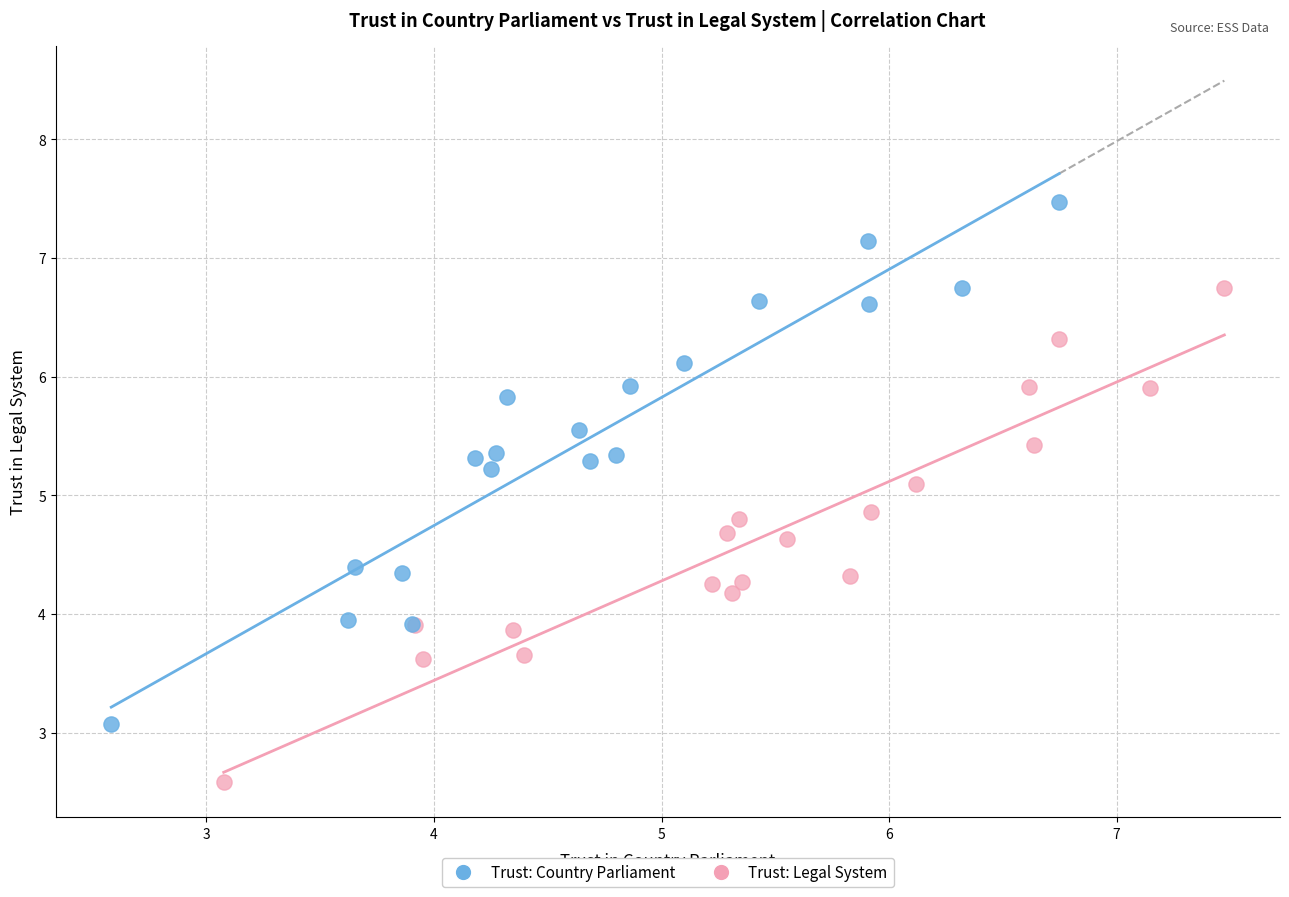

Which series contains the lowest Y value?

Trust: Legal System